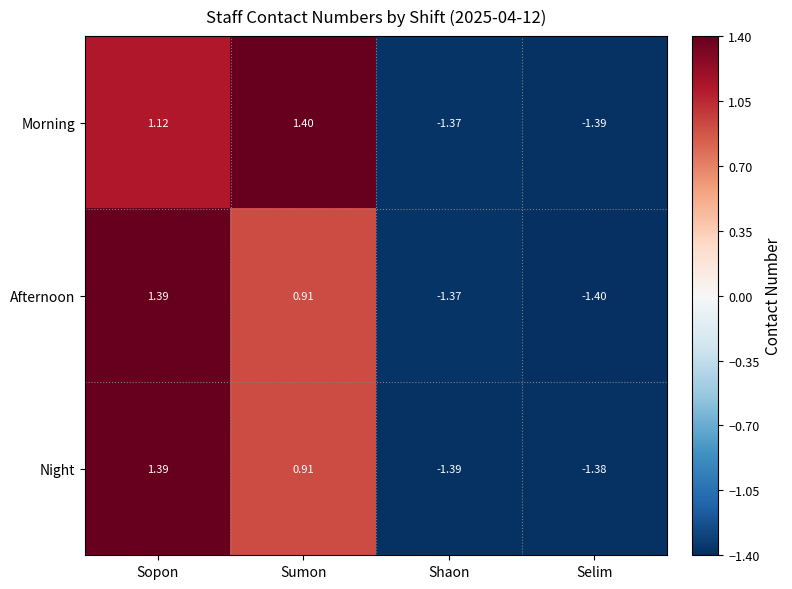

What is the total value across all series at Sopon?

3.9